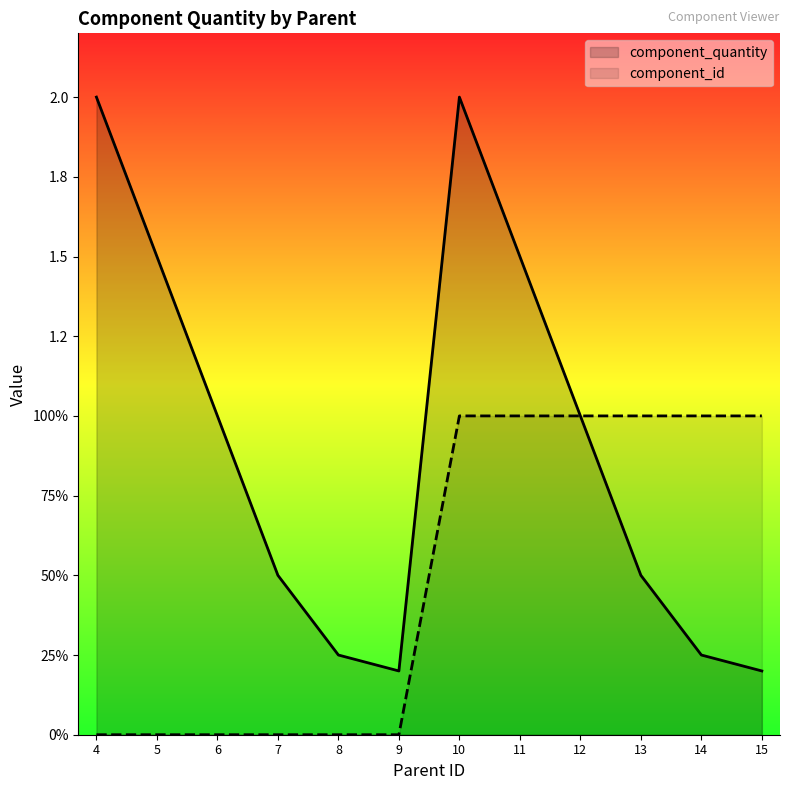

List the series in order of their peak value, lowest first.

component_id, component_quantity